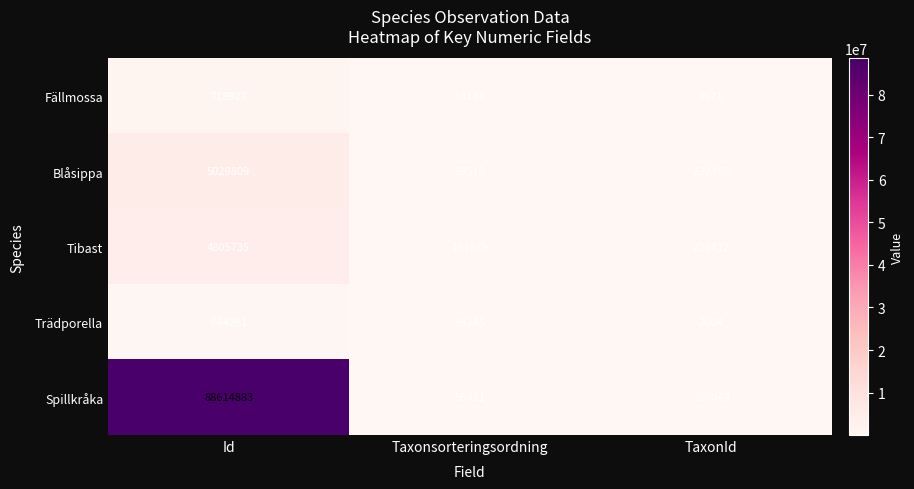

What is the difference between the highest and lowest values at TaxonId?

219894